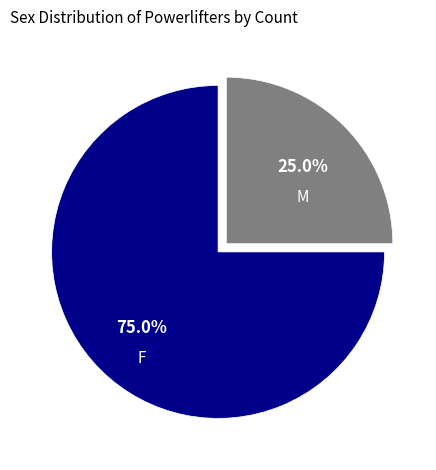

To the nearest percent, what is the average slice percentage?

50%